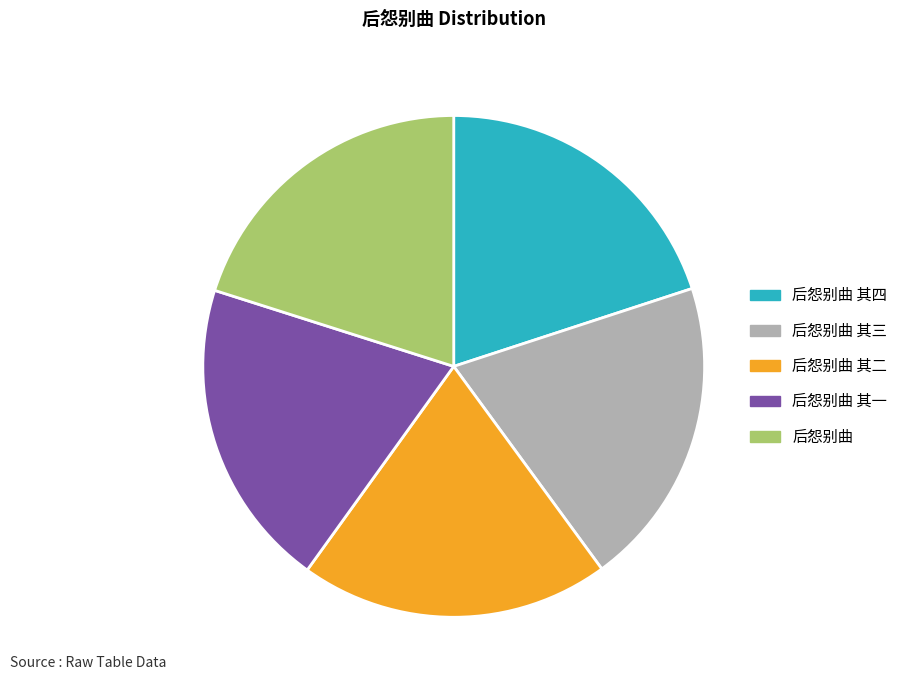

Count the number of slices in the pie.

5